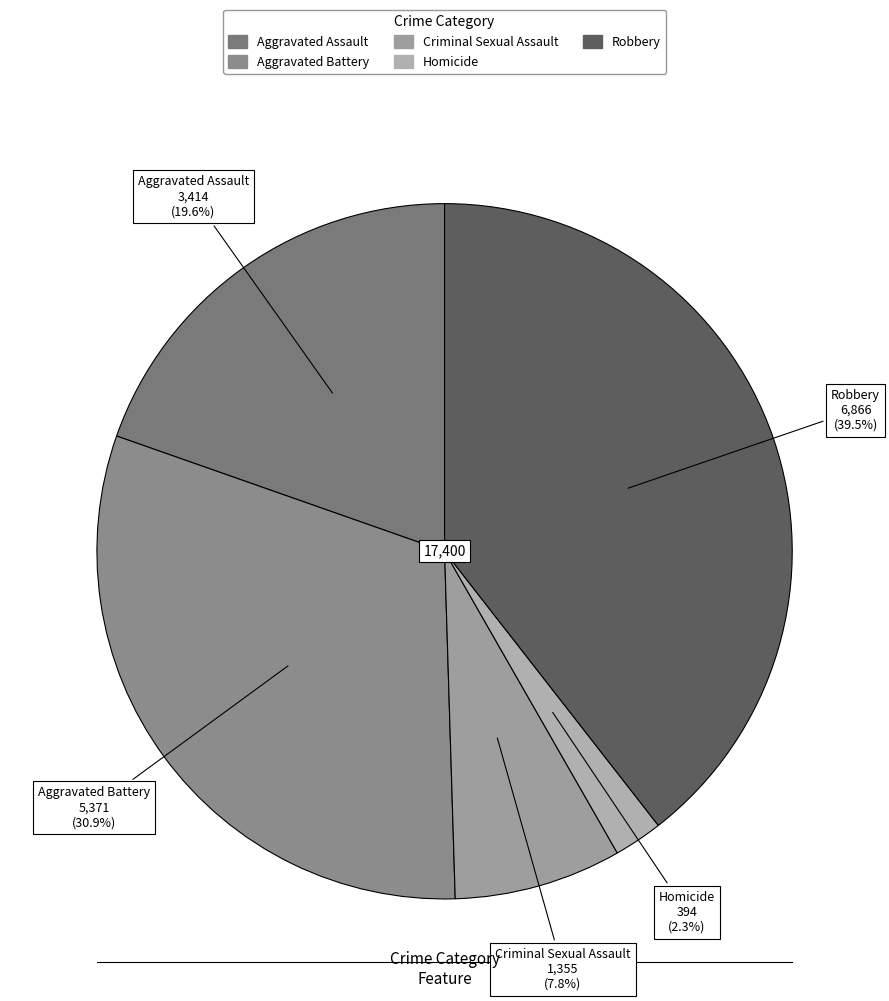

Approximately how many times larger is the value at Aggravated Assault compared to Aggravated Battery?

0.6